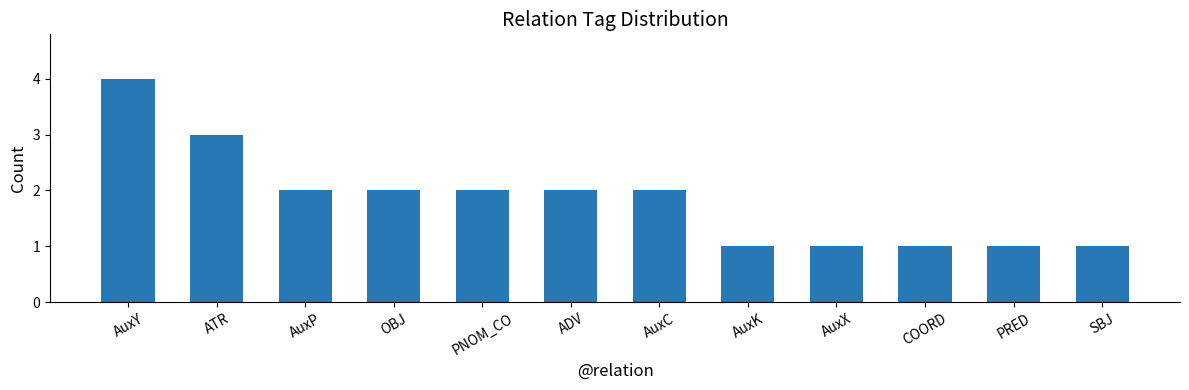

Reading left to right, list all the values displayed in this chart.

AuxY=4	ATR=3	AuxP=2	OBJ=2	PNOM_CO=2	ADV=2	AuxC=2	AuxK=1	AuxX=1	COORD=1	PRED=1	SBJ=1